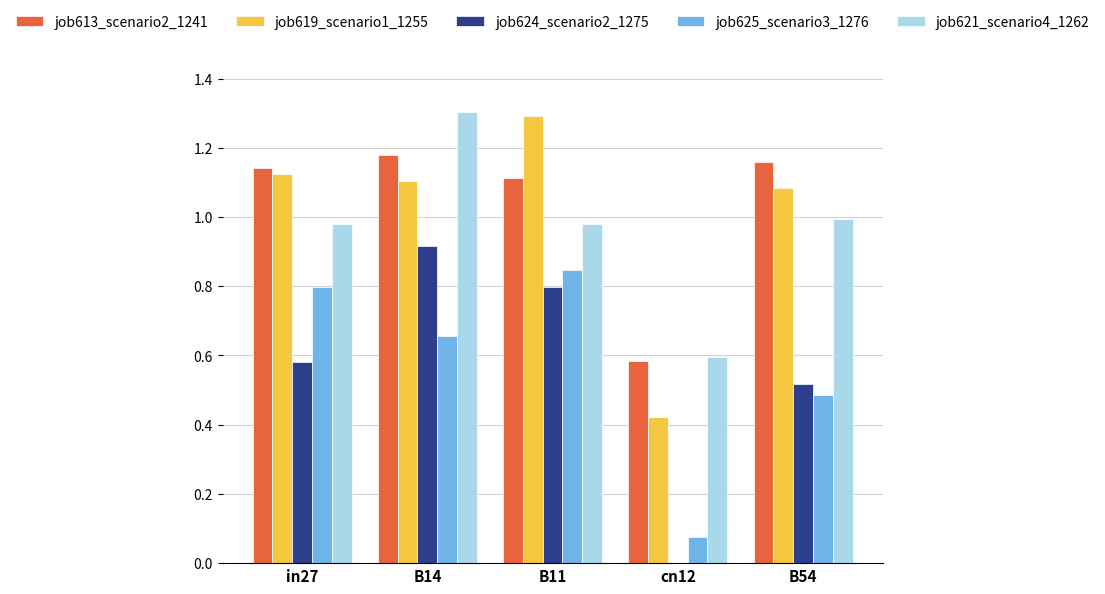

What is the highest value of the job621_scenario4_1262 series?

1.3